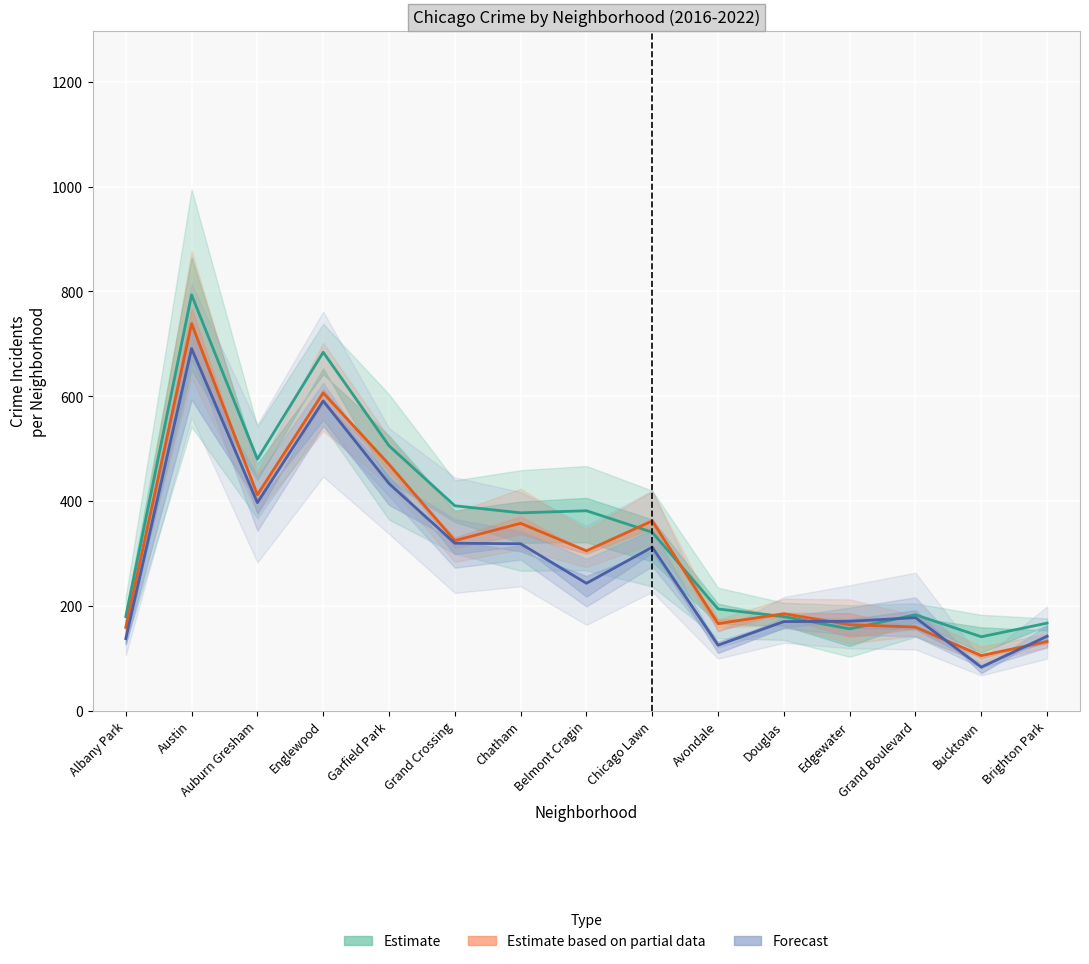

Reading left to right, transcribe all the data shown in this chart.

2017: Albany Park=179.5	Austin=793.5	Auburn Gresham=480.0	Englewood=684.0	Garfield Park=505.5	Grand Crossing=391.0	Chatham=377.5	Belmont Cragin=381.5	Chicago Lawn=340.5	Avondale=194.0	Douglas=179.5	Edgewater=156.0	Grand Boulevard=183.0	Bucktown=141.0	Brighton Park=167.0
2022: Albany Park=137.5	Austin=691.0	Auburn Gresham=397.0	Englewood=591.0	Garfield Park=433.5	Grand Crossing=319.5	Chatham=318.5	Belmont Cragin=243.0	Chicago Lawn=312.0	Avondale=125.0	Douglas=170.0	Edgewater=170.5	Grand Boulevard=177.5	Bucktown=83.0	Brighton Park=142.0
2018: Albany Park=159.0	Austin=738.5	Auburn Gresham=412.0	Englewood=606.5	Garfield Park=470.0	Grand Crossing=324.5	Chatham=357.5	Belmont Cragin=305.0	Chicago Lawn=362.0	Avondale=166.0	Douglas=185.0	Edgewater=164.0	Grand Boulevard=159.5	Bucktown=105.0	Brighton Park=132.0